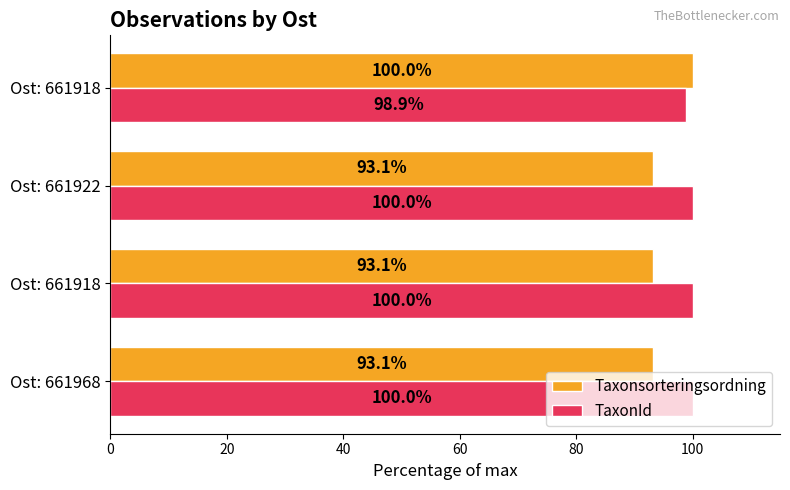

What are all the series names shown in the legend?

Taxonsorteringsordning, TaxonId